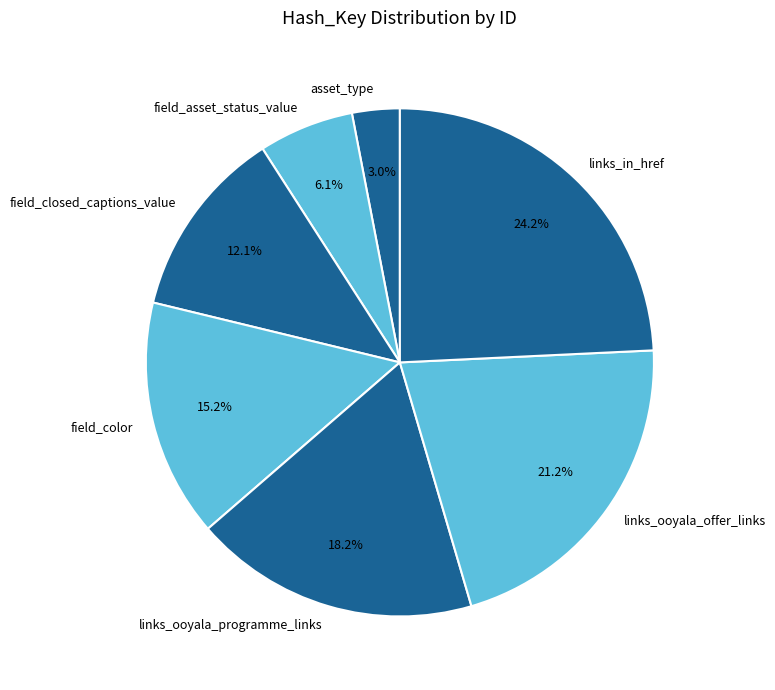

Rank the categories by value from lowest to highest.

asset_type, field_asset_status_value, field_closed_captions_value, field_color, links_ooyala_programme_links, links_ooyala_offer_links, links_in_href